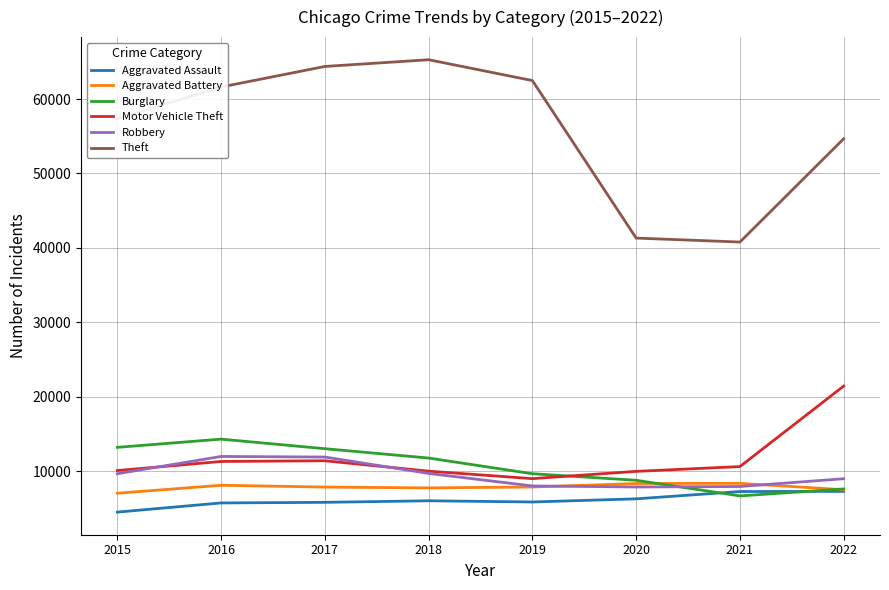

True or false: Aggravated Assault and Theft cross at least once.

False